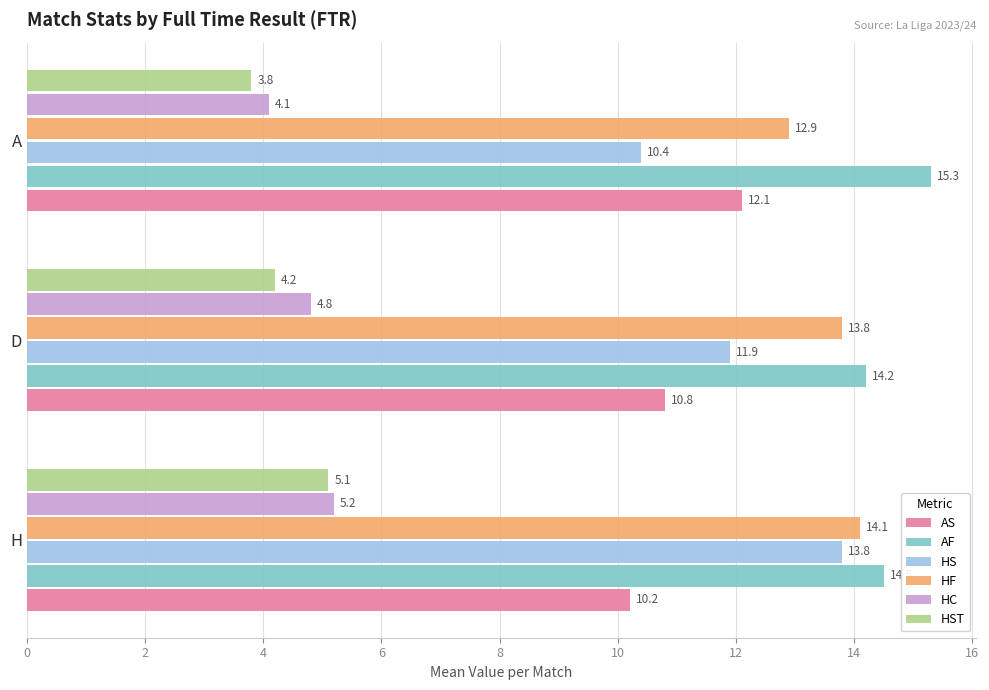

What are all the series names shown in the legend?

AS, AF, HS, HF, HC, HST